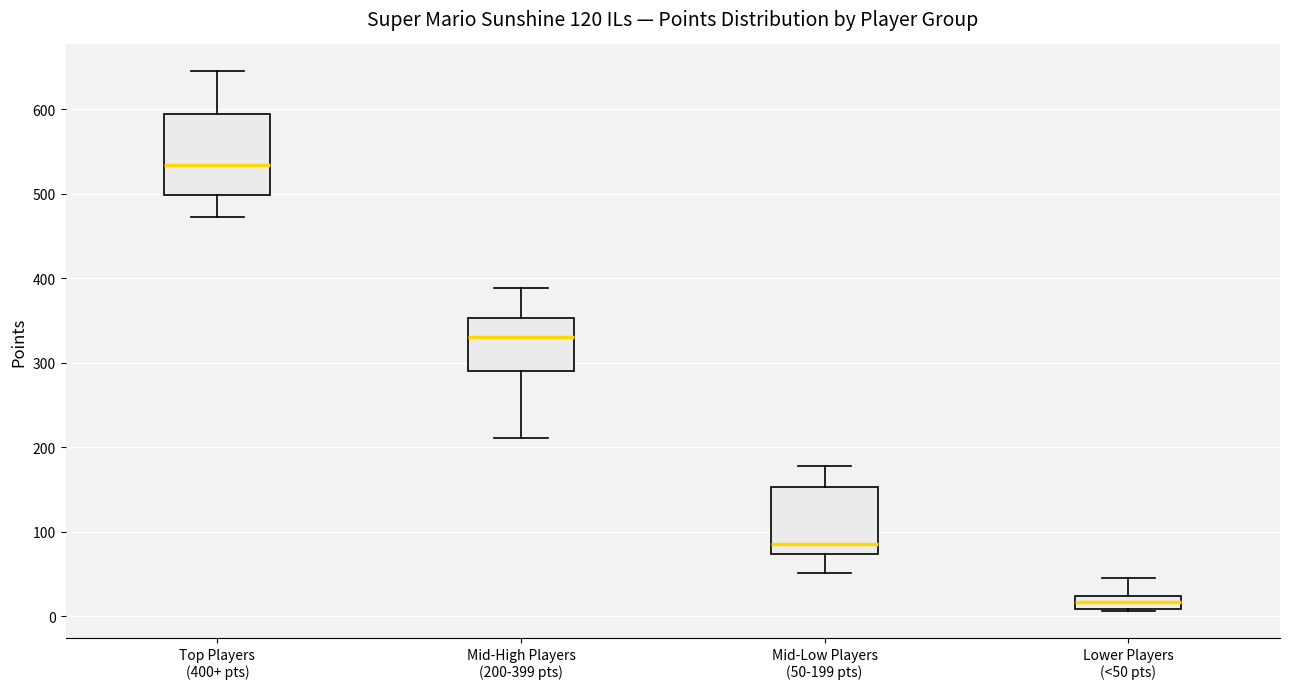

Reading left to right, transcribe this box plot: for each box, give where its median line is, the range the box spans, and where its two whiskers end, as read against the y-axis. The values are not printed on the chart, so give them approximately, as read against the axis.

Top Players (400+ pts): median 530, box 500 to 590, whiskers 470 to 650
Mid-High Players (200-399 pts): median 330, box 290 to 350, whiskers 210 to 390
Mid-Low Players (50-199 pts): median 90, box 70 to 150, whiskers 50 to 180
Lower Players (<50 pts): median 20 (inside the box), box 10 to 20, whiskers 10 to 50